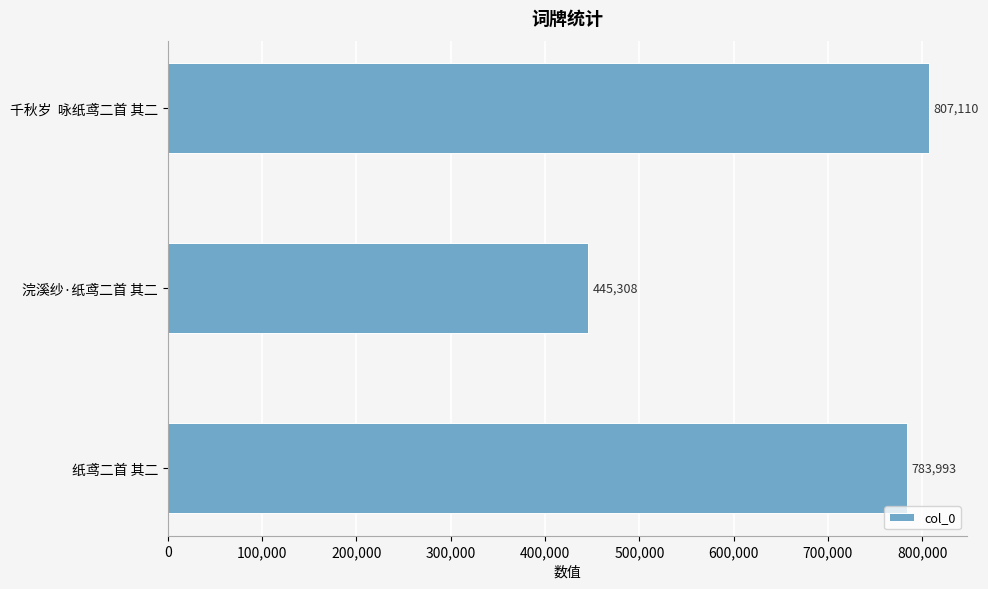

The value at 纸鸢二首 其二 is 1365895. True or false?

False